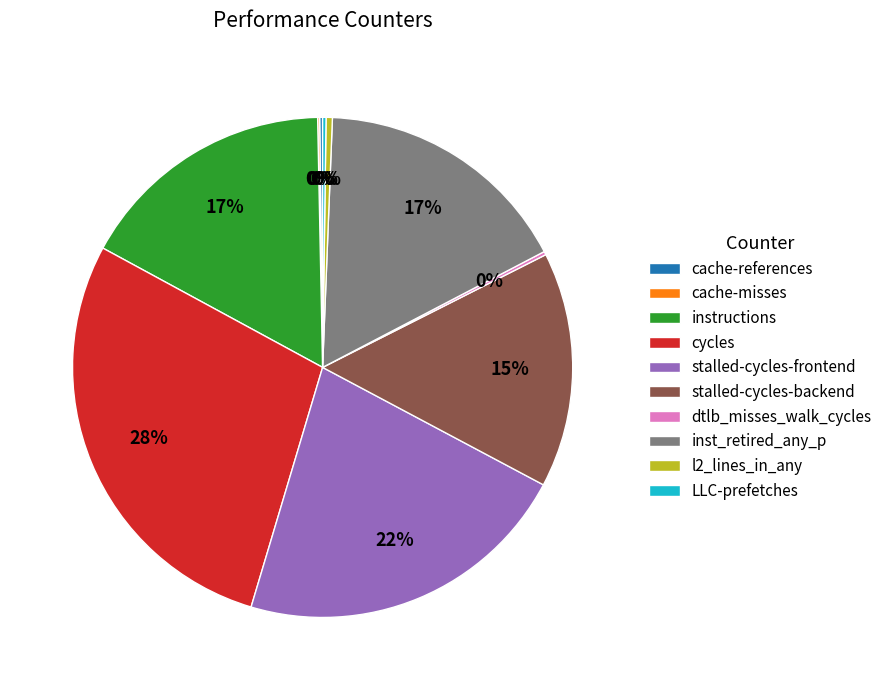

To the nearest percent, what is the average slice percentage?

10%